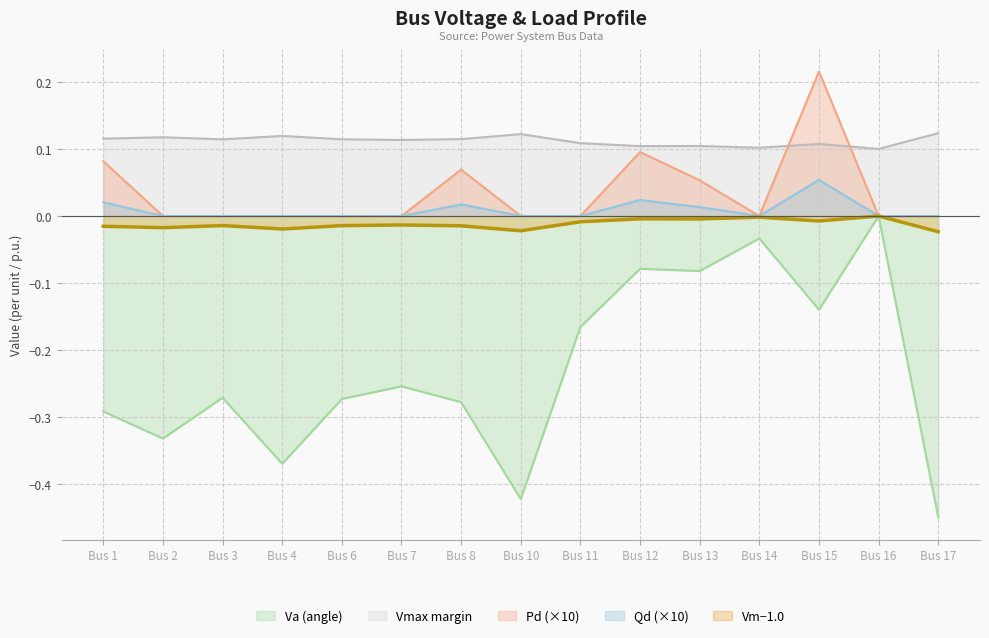

True or false: Qd (×10) and Vmax margin intersect in this chart.

False